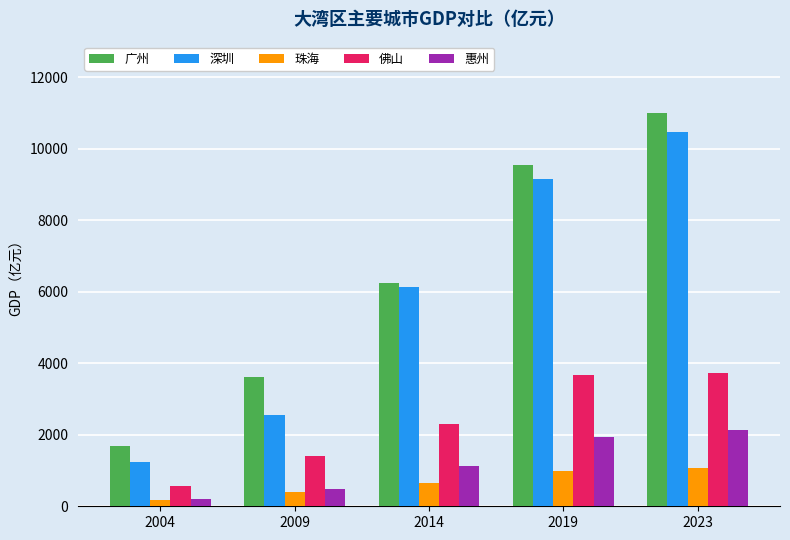

What are all the series names shown in the legend?

广州, 深圳, 珠海, 佛山, 惠州